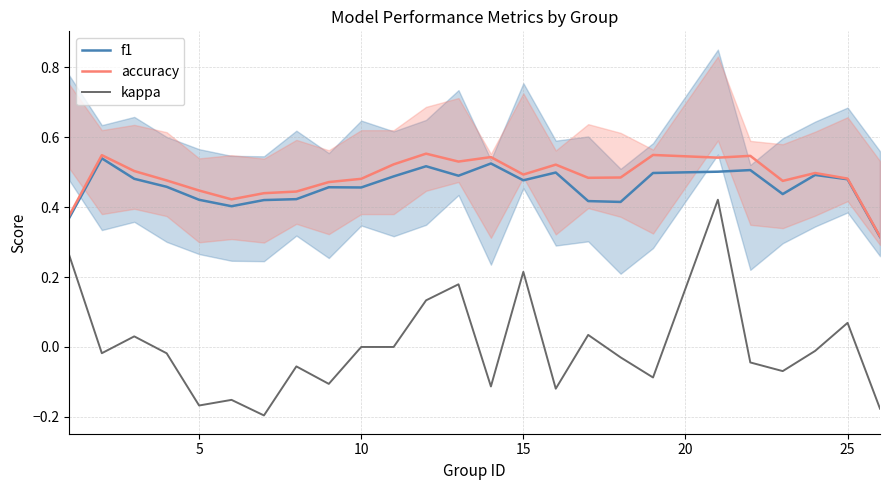

True or false: kappa and accuracy cross at least once.

False